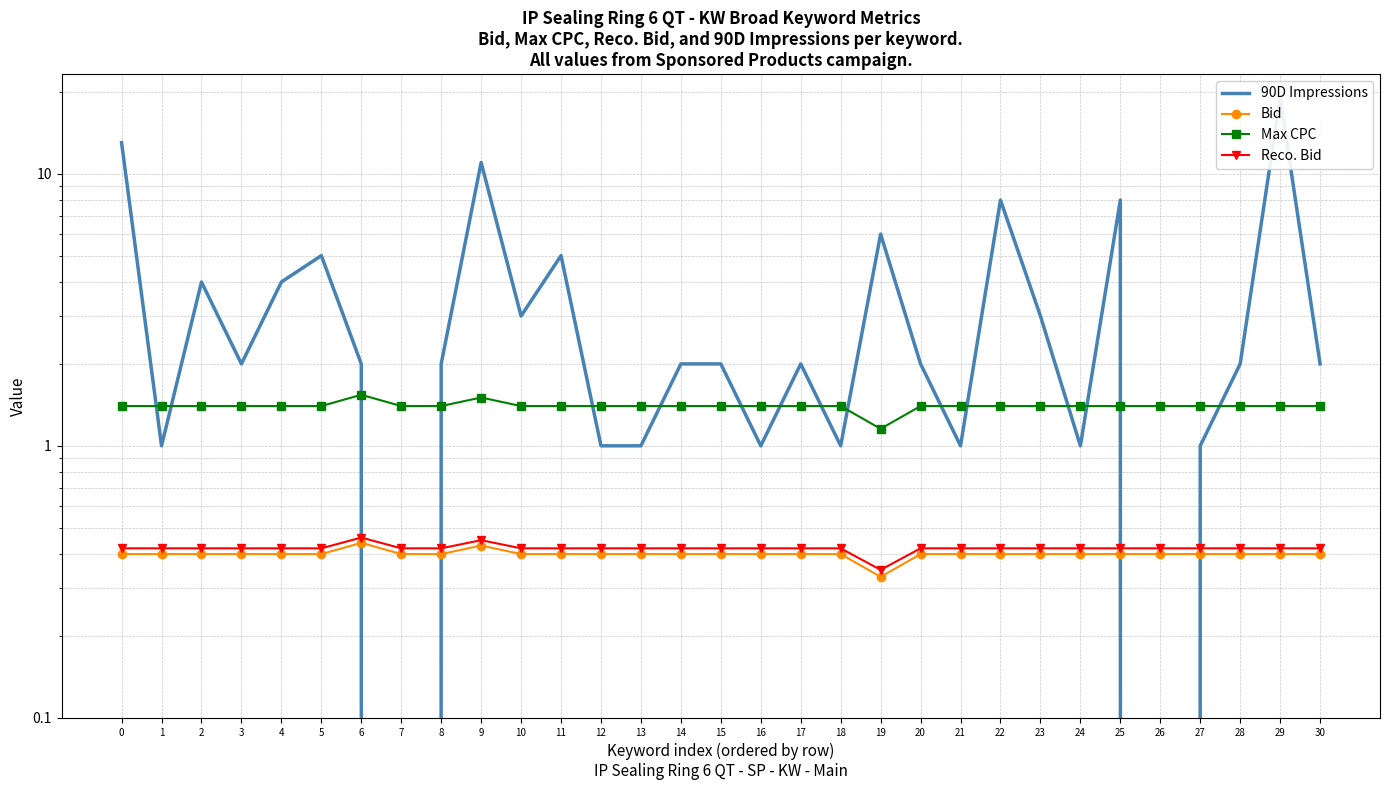

Reading left to right, what are all the values shown in this chart?

90D Impressions: 0=13.0	1=1.0	2=4.0	3=2.0	4=4.0	5=5.0	6=2.0	7=0.0	8=2.0	9=11.0	10=3.0	11=5.0	12=1.0	13=1.0	14=2.0	15=2.0	16=1.0	17=2.0	18=1.0	19=6.0	20=2.0	21=1.0	22=8.0	23=3.0	24=1.0	25=8.0	26=0.0	27=1.0	28=2.0	29=19.0	30=2.0
Bid: 0=0.4	1=0.4	2=0.4	3=0.4	4=0.4	5=0.4	6=0.4	7=0.4	8=0.4	9=0.4	10=0.4	11=0.4	12=0.4	13=0.4	14=0.4	15=0.4	16=0.4	17=0.4	18=0.4	19=0.3	20=0.4	21=0.4	22=0.4	23=0.4	24=0.4	25=0.4	26=0.4	27=0.4	28=0.4	29=0.4	30=0.4
Max CPC: 0=1.4	1=1.4	2=1.4	3=1.4	4=1.4	5=1.4	6=1.5	7=1.4	8=1.4	9=1.5	10=1.4	11=1.4	12=1.4	13=1.4	14=1.4	15=1.4	16=1.4	17=1.4	18=1.4	19=1.2	20=1.4	21=1.4	22=1.4	23=1.4	24=1.4	25=1.4	26=1.4	27=1.4	28=1.4	29=1.4	30=1.4
Reco. Bid: 0=0.4	1=0.4	2=0.4	3=0.4	4=0.4	5=0.4	6=0.5	7=0.4	8=0.4	9=0.5	10=0.4	11=0.4	12=0.4	13=0.4	14=0.4	15=0.4	16=0.4	17=0.4	18=0.4	19=0.3	20=0.4	21=0.4	22=0.4	23=0.4	24=0.4	25=0.4	26=0.4	27=0.4	28=0.4	29=0.4	30=0.4